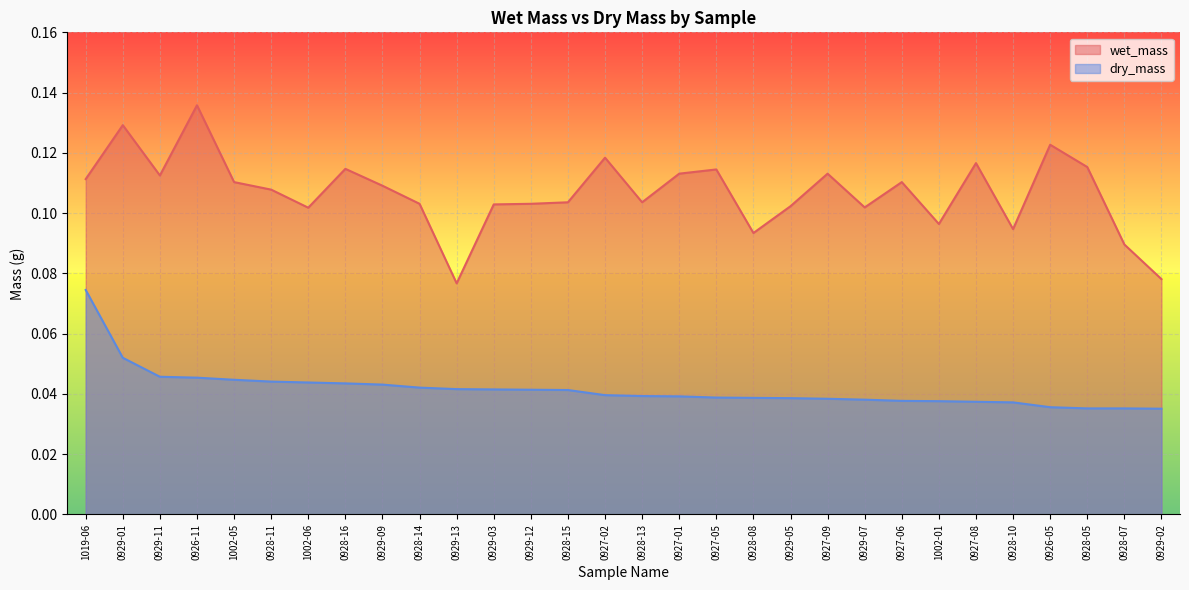

What position from the left is 0928-05?

28